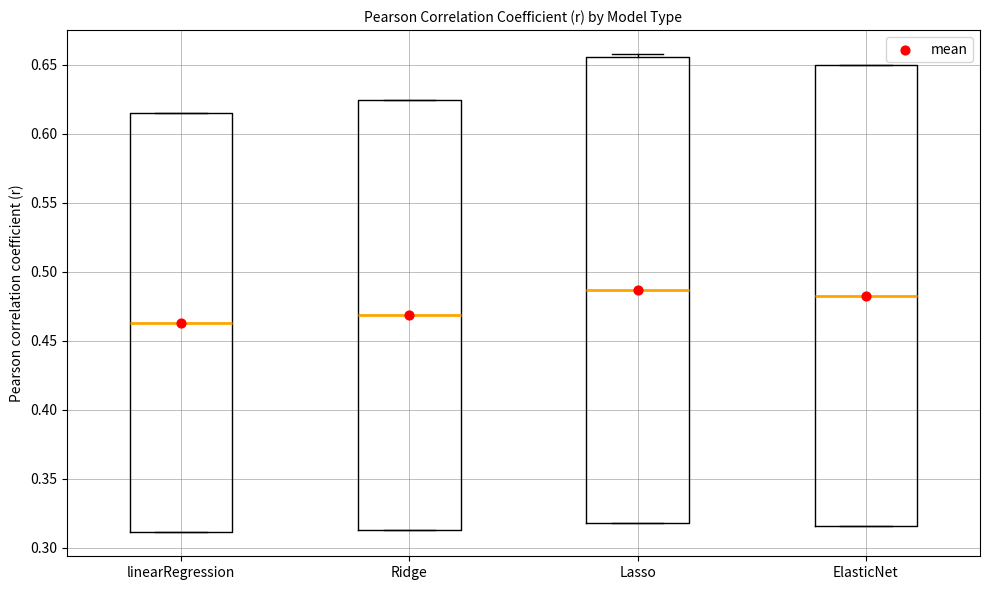

Which box's median line is the lowest?

linearRegression